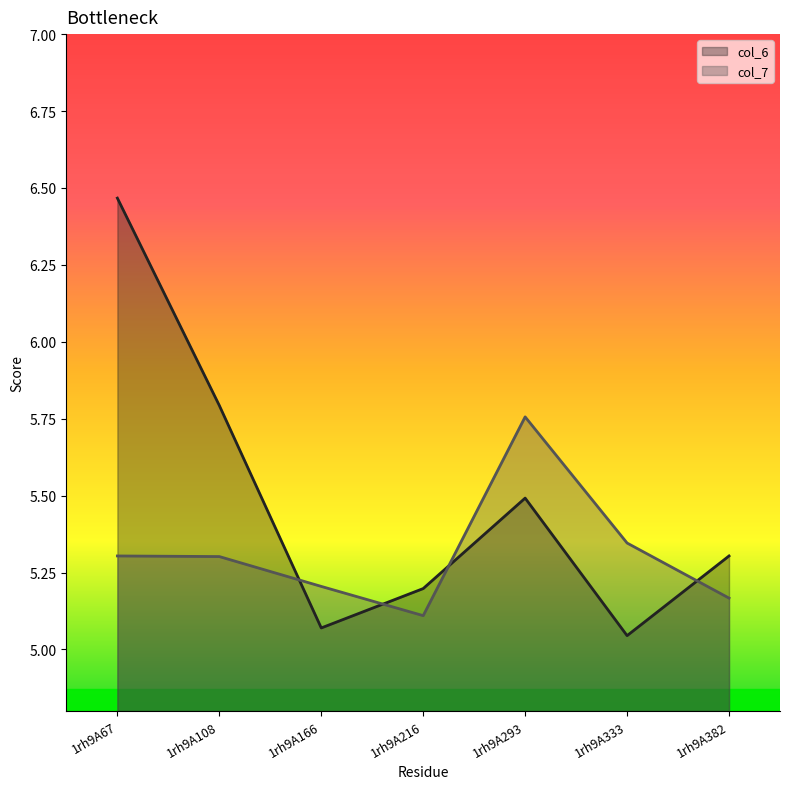

What is the lowest value of the col_6 line series?

5.0